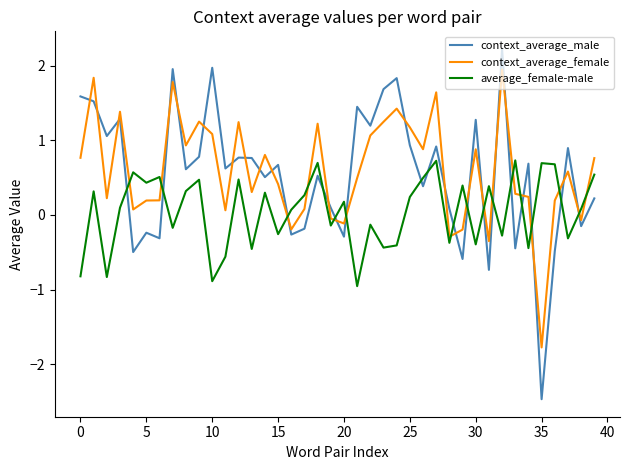

List the series in order of their peak value, lowest first.

average_female-male, context_average_female, context_average_male